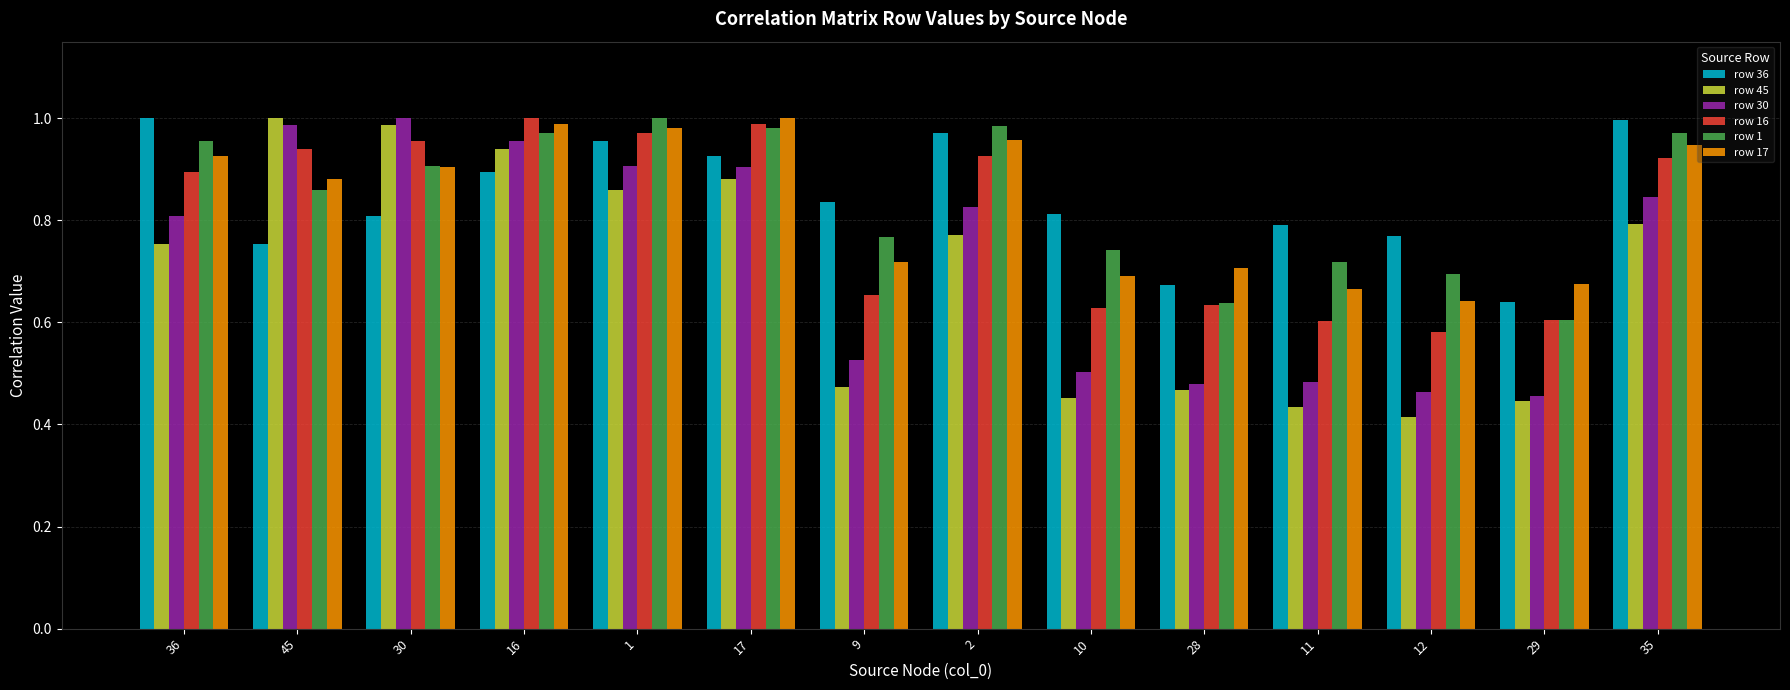

What is the total value across all series at 16?

5.7